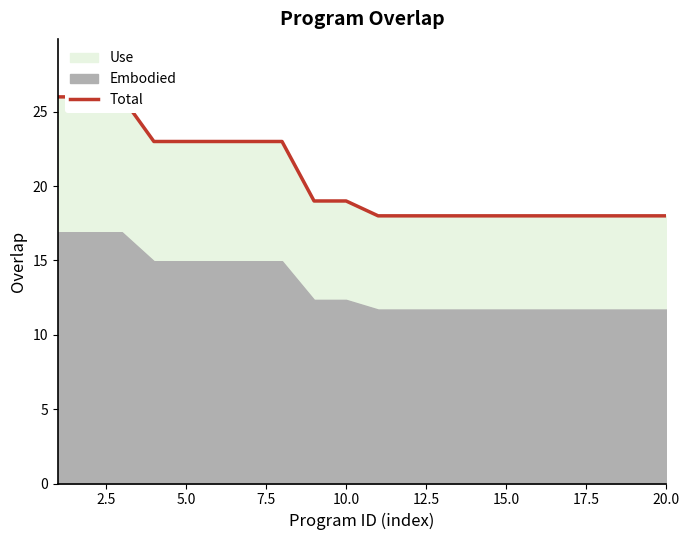

How many lines are shown in the chart?

1